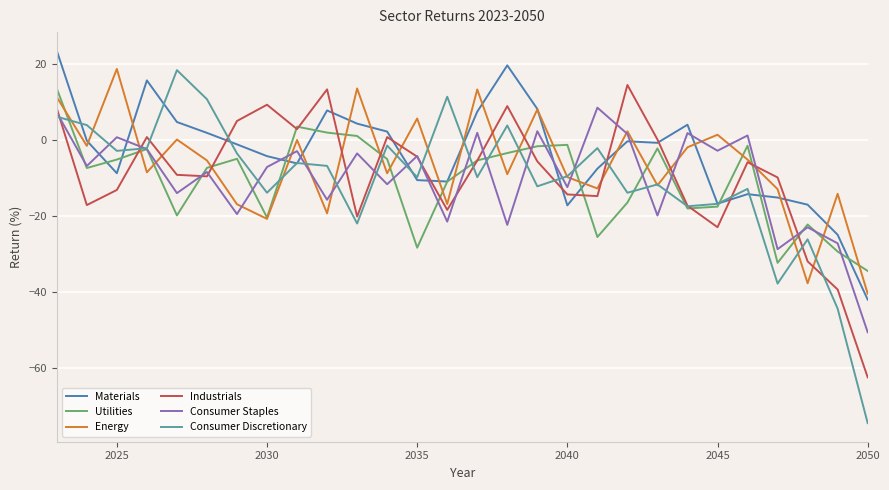

Which series has the widest spread of values?

Consumer Discretionary